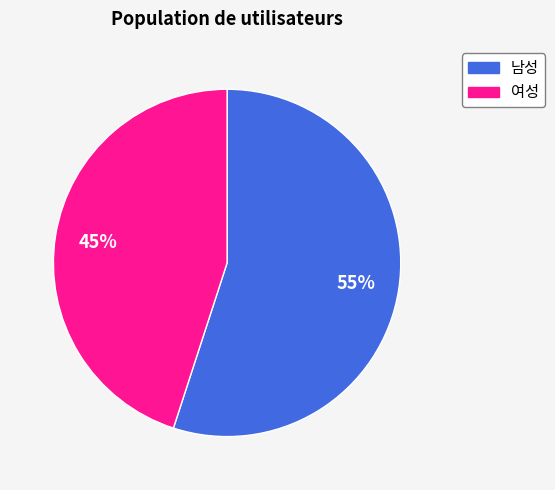

To the nearest percent, what percentage of the pie is 남성?

55%